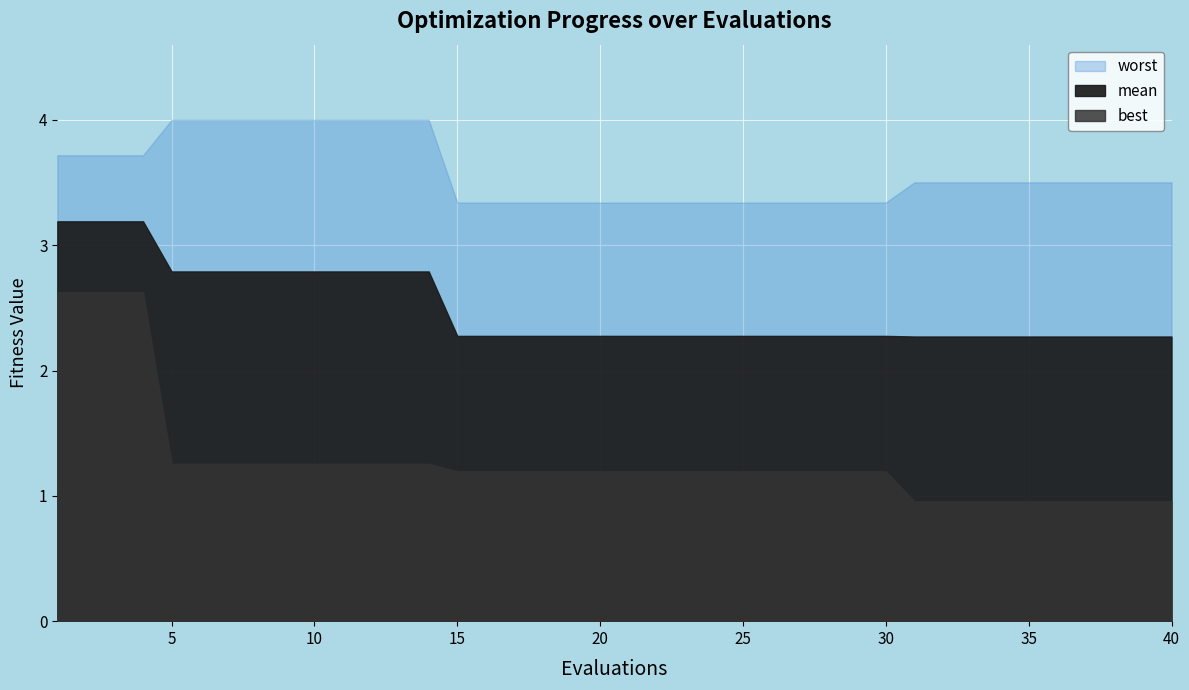

True or false: worst and best cross at least once.

False